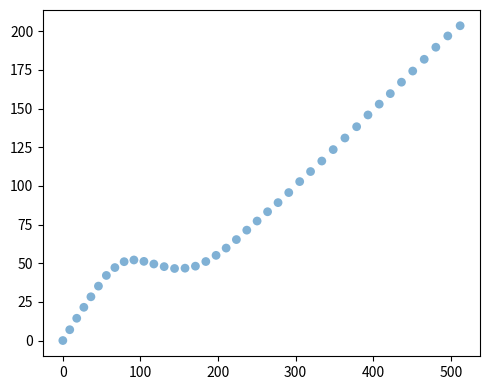

What is the range of Y values (max minus min)?

203.6